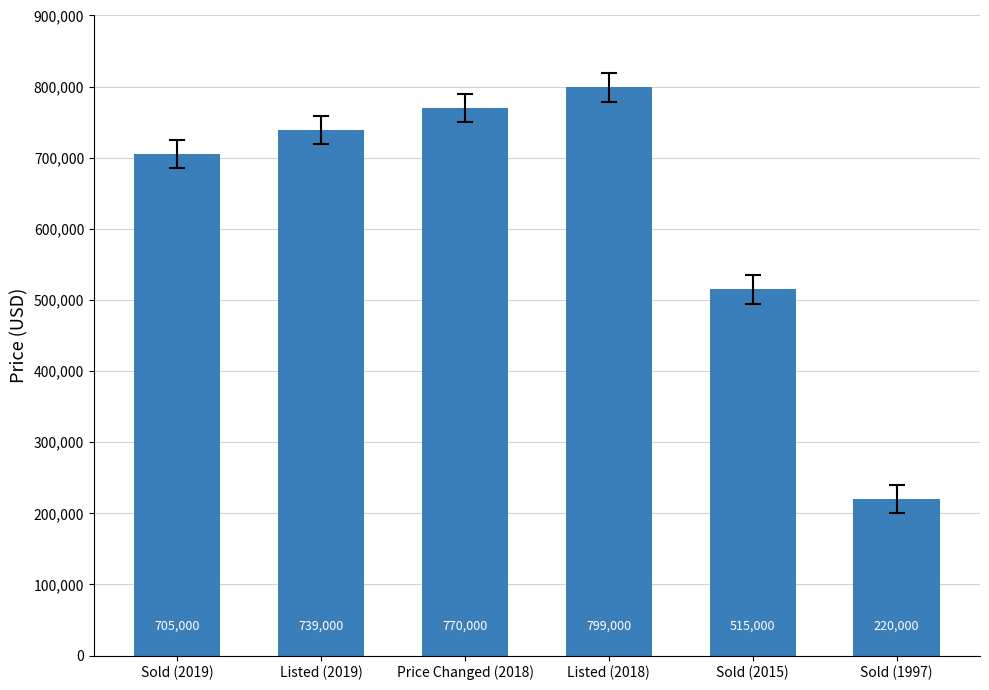

Which has a higher value, Sold (2015) or Sold (1997)?

Sold (2015)